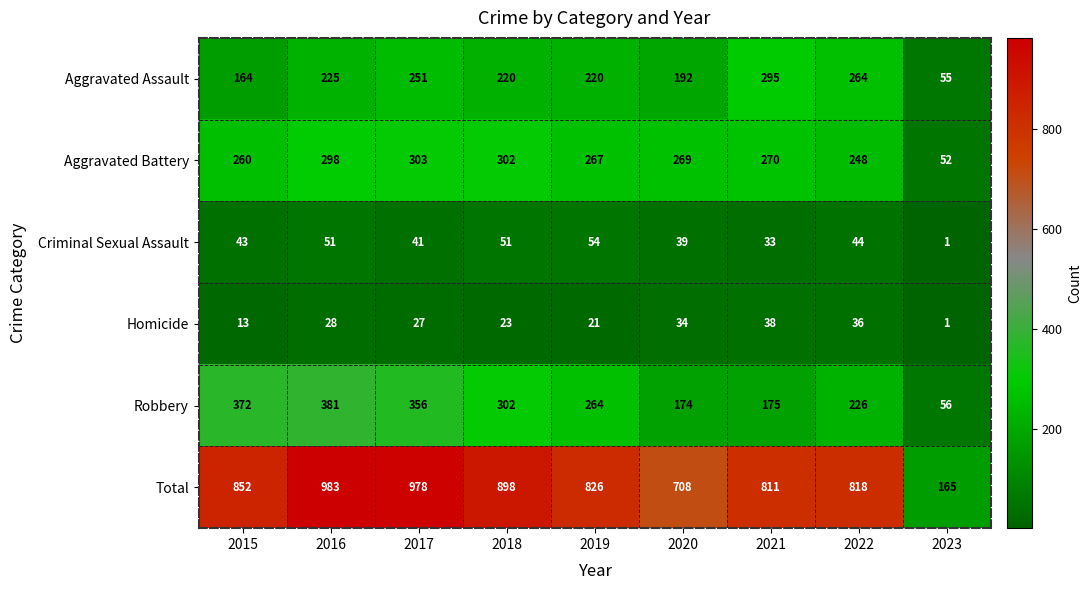

List the labels in order of Aggravated Battery value, largest first.

2017, 2018, 2016, 2021, 2020, 2019, 2015, 2022, 2023